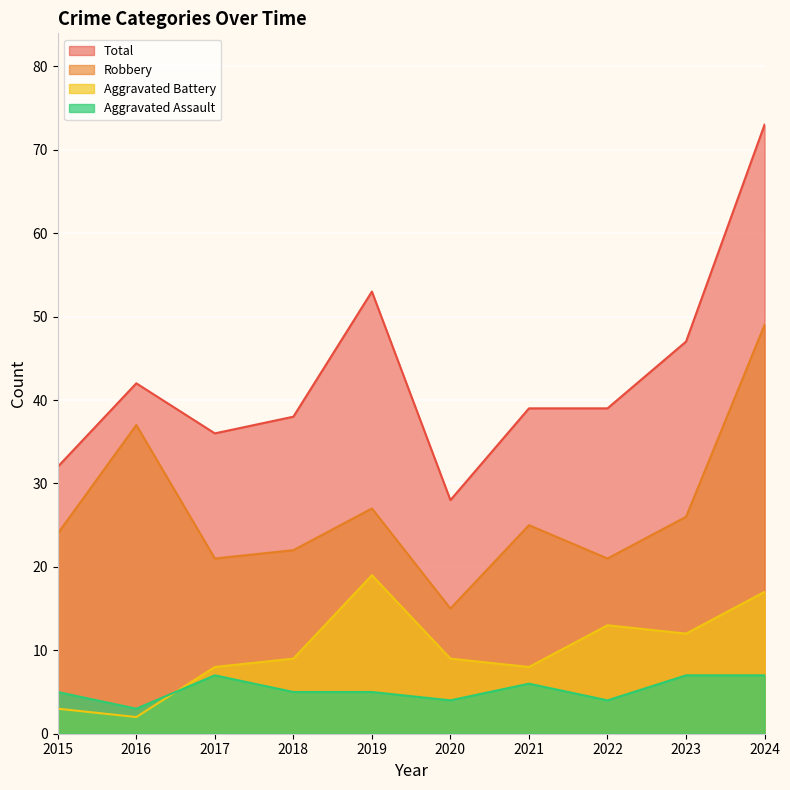

How many lines are shown in the chart?

4